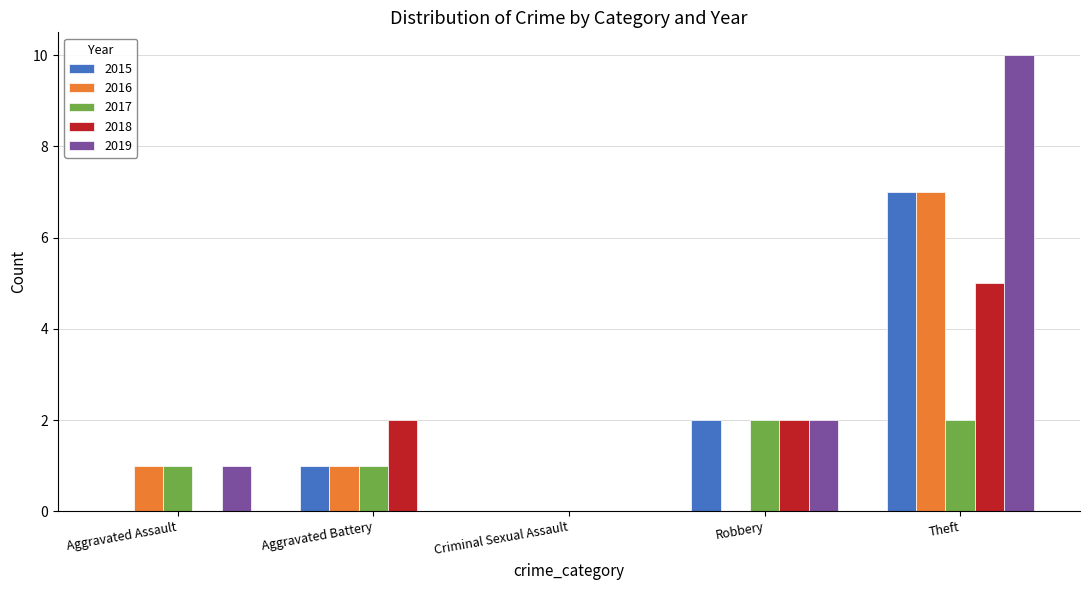

Between Criminal Sexual Assault and Theft, which series saw the biggest shift?

2019